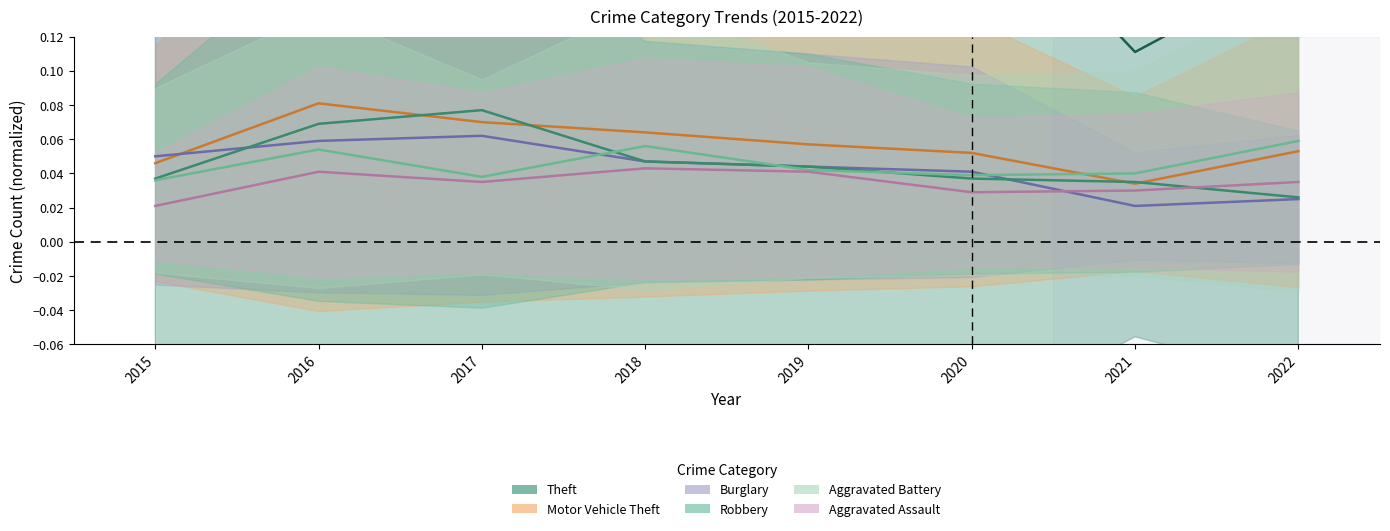

Is the value of Aggravated Battery at 2022 greater than the value of Motor Vehicle Theft at 2017?

No